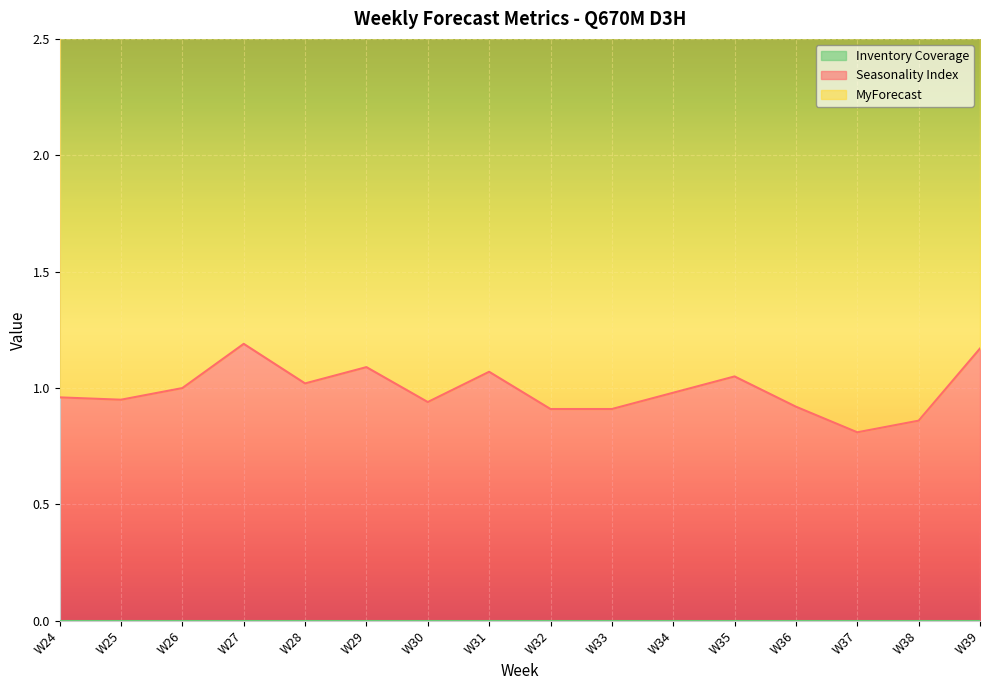

Between W24 and W38, which is larger?

W24